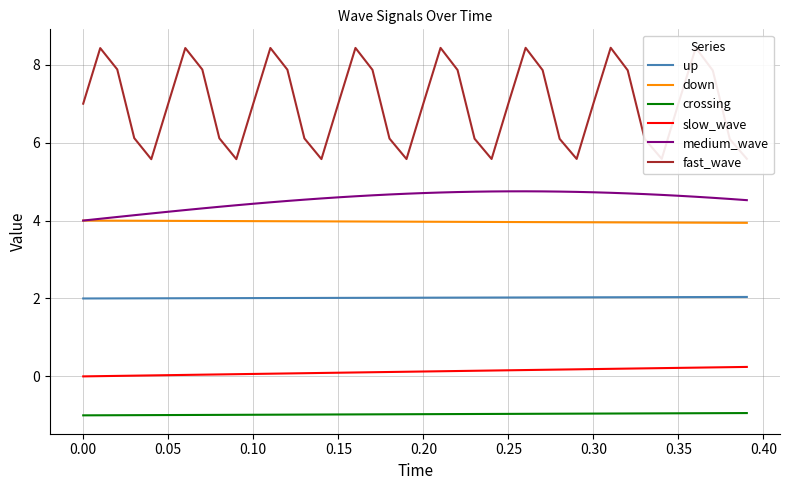

How many lines are shown in the chart?

6